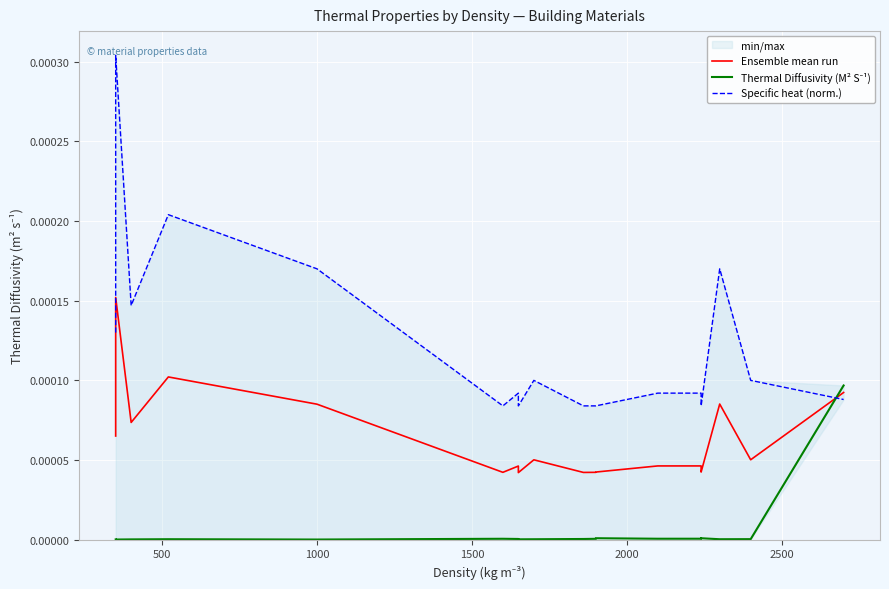

How many interior local peaks does the Ensemble mean run series have?

6